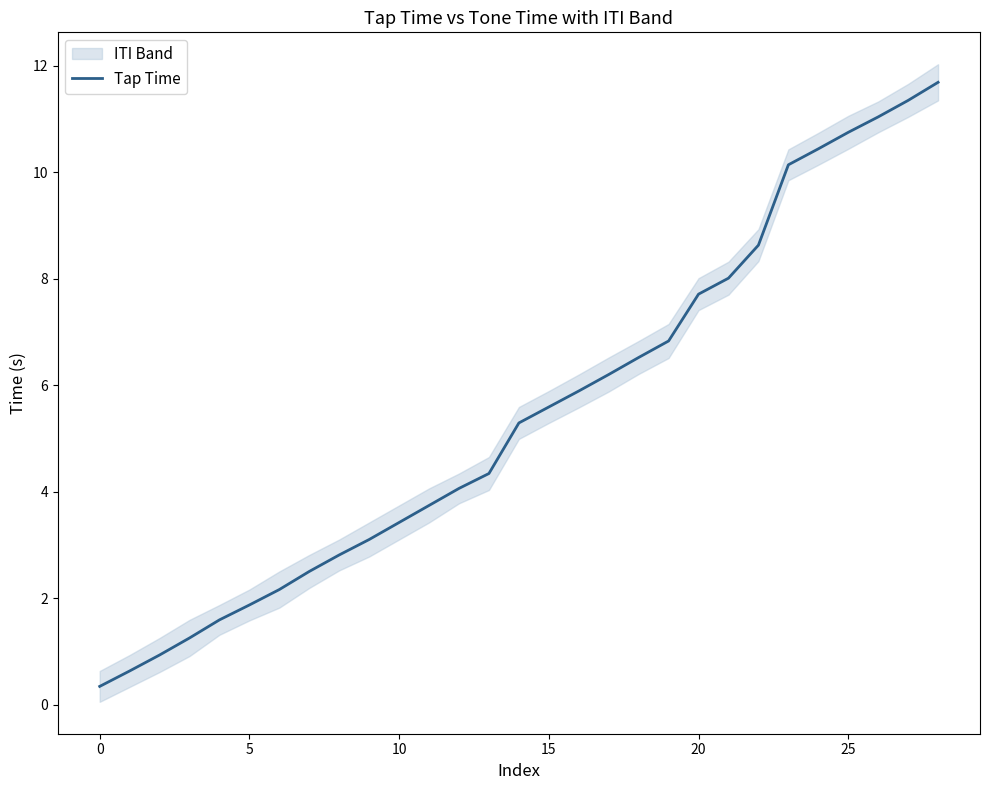

Between 20 and 24, which is larger?

24